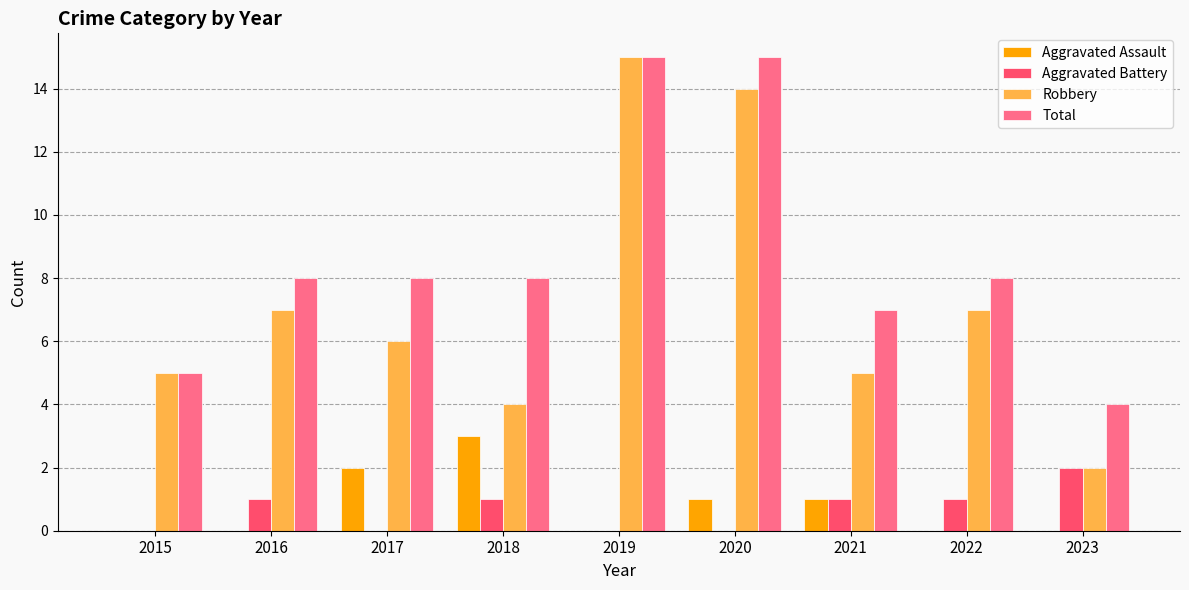

What is the sum of the Robbery values at 2023 and 2017?

8